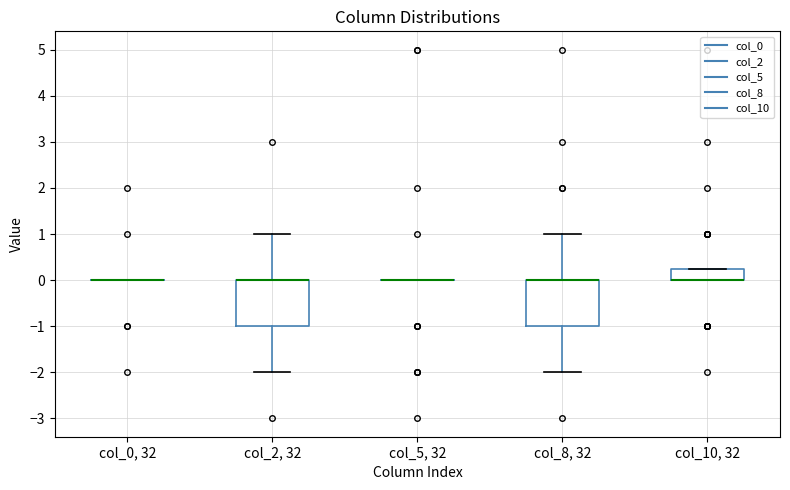

Reading left to right, transcribe this box plot: for each box, give where its median line is, the range the box spans, and where its two whiskers end, as read against the y-axis. The values are not printed on the chart, so give them approximately, as read against the axis.

col_0, 32: box collapsed to a line at 0.0, whiskers 0.0 to 0.0
col_2, 32: median 0.0 (drawn on the box's upper edge), box -1.0 to 0.0, whiskers -2.0 to 1.0
col_5, 32: box collapsed to a line at 0.0, whiskers 0.0 to 0.0
col_8, 32: median 0.0 (drawn on the box's upper edge), box -1.0 to 0.0, whiskers -2.0 to 1.0
col_10, 32: median 0.0 (drawn on the box's lower edge), box 0.0 to 0.3, whiskers 0.0 to 0.3